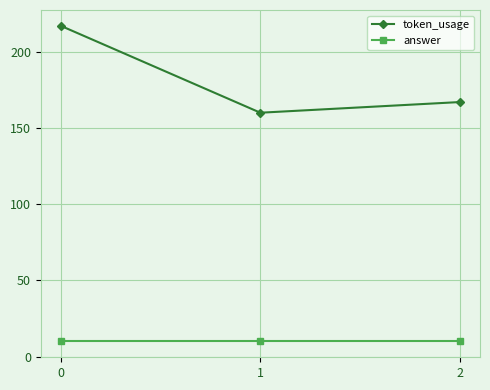

Between 0 and 2, which series saw the biggest shift?

token_usage